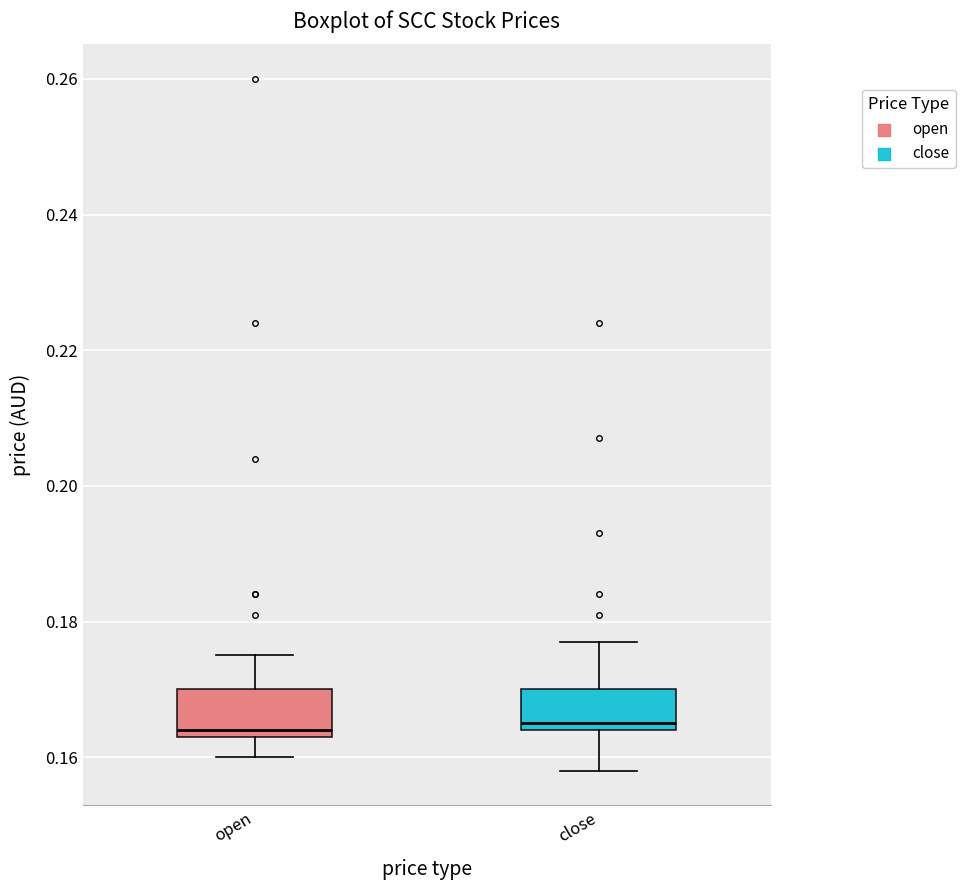

Reading left to right, transcribe this box plot: for each box, give where its median line is, the range the box spans, and where its two whiskers end, as read against the y-axis. The values are not printed on the chart, so give them approximately, as read against the axis.

open: median 0.164 (just above the box's lower edge), box 0.164 to 0.170, whiskers 0.160 to 0.176
close: median 0.166, box 0.164 to 0.170, whiskers 0.158 to 0.178